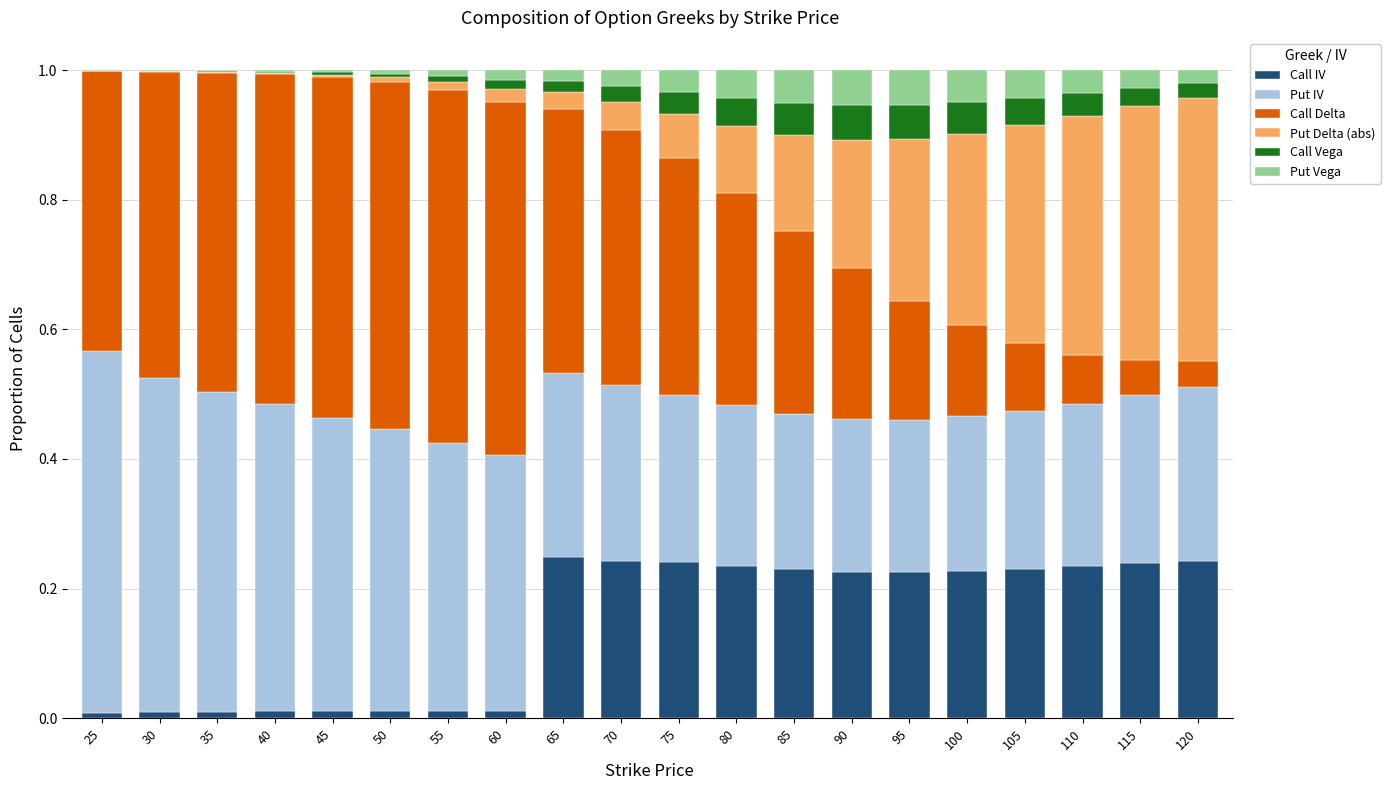

What are all the series names shown in the legend?

Call IV, Put IV, Call Delta, Put Delta (abs), Call Vega, Put Vega